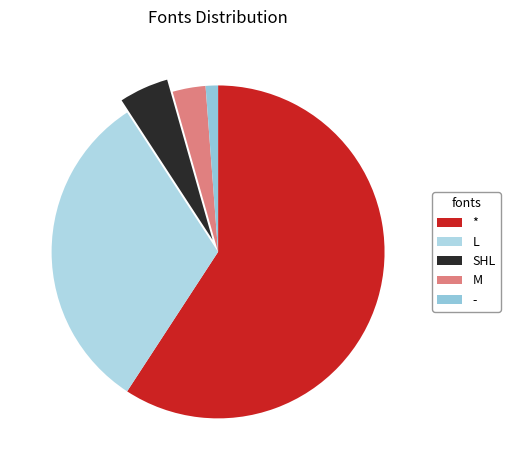

To the nearest percent, what is the difference between the largest and smallest slice percentages?

58%